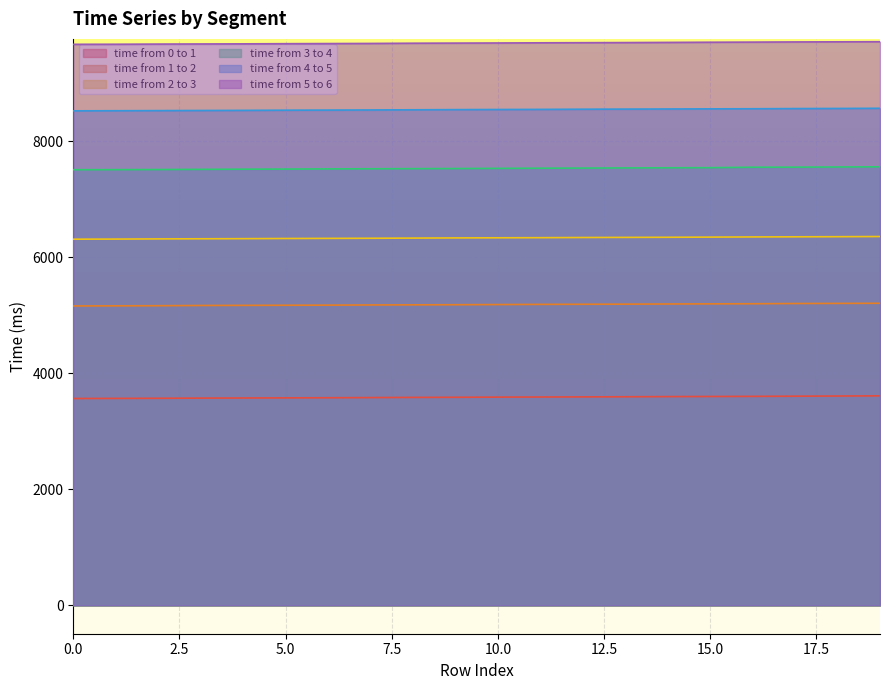

Is it true that time from 2 to 3 equals 3343 at 16?

False